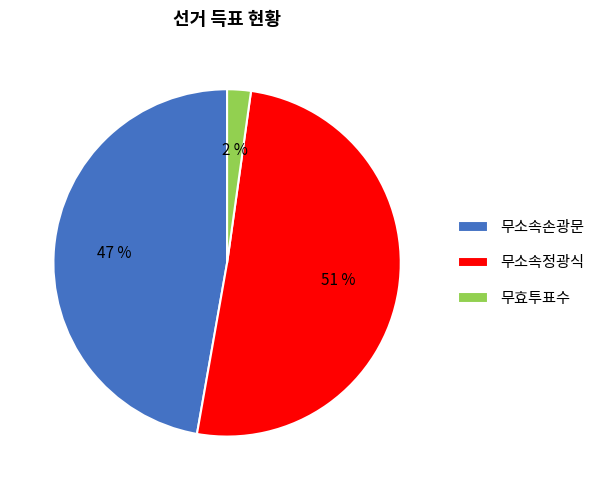

Does 무소속손광문 account for over 50% of the chart?

No